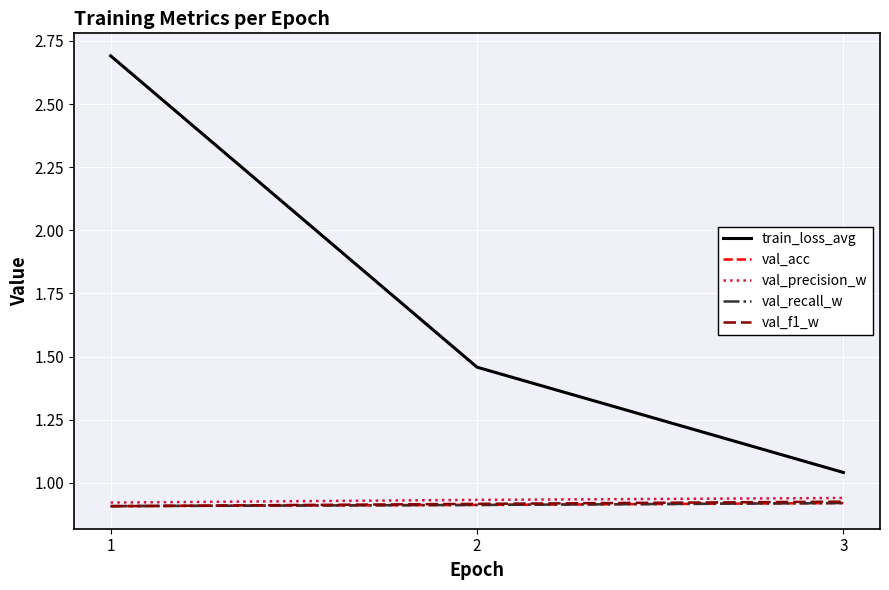

The value of train_loss_avg at 3 is 1.0. True or false?

True